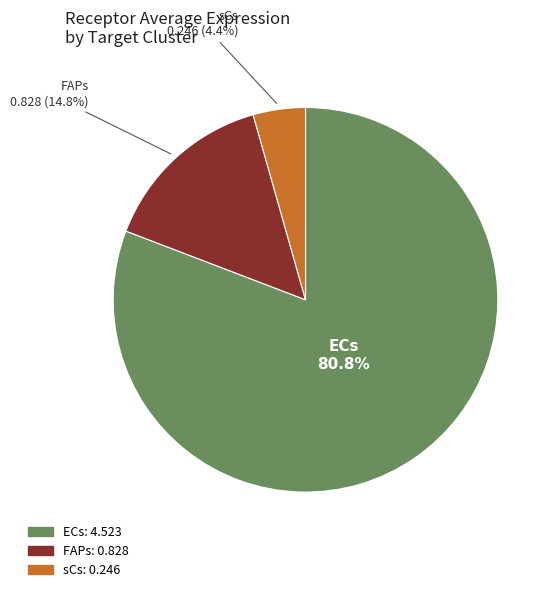

Count the number of slices in the pie.

3